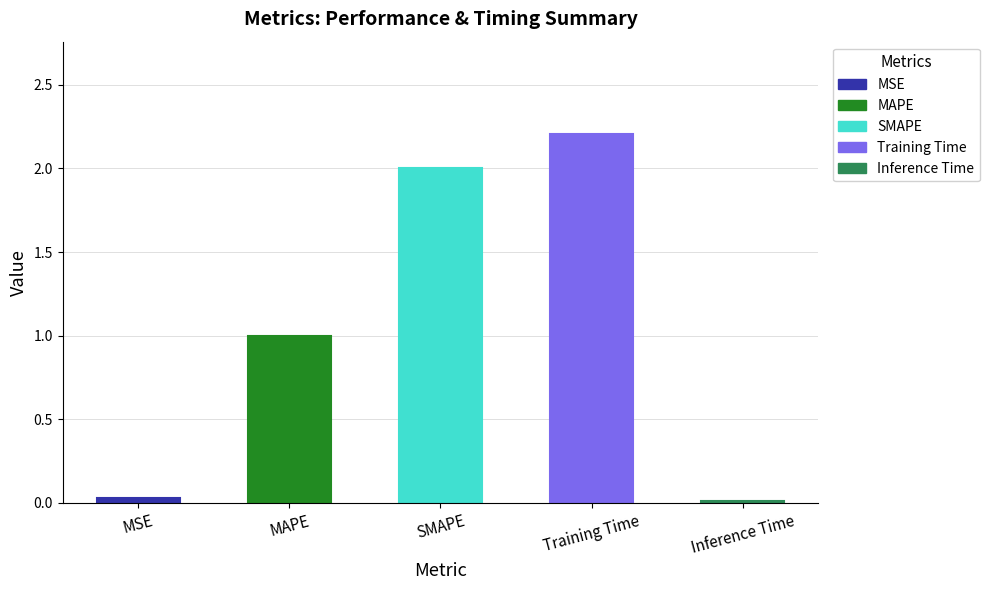

Count the number of categories in the chart.

5